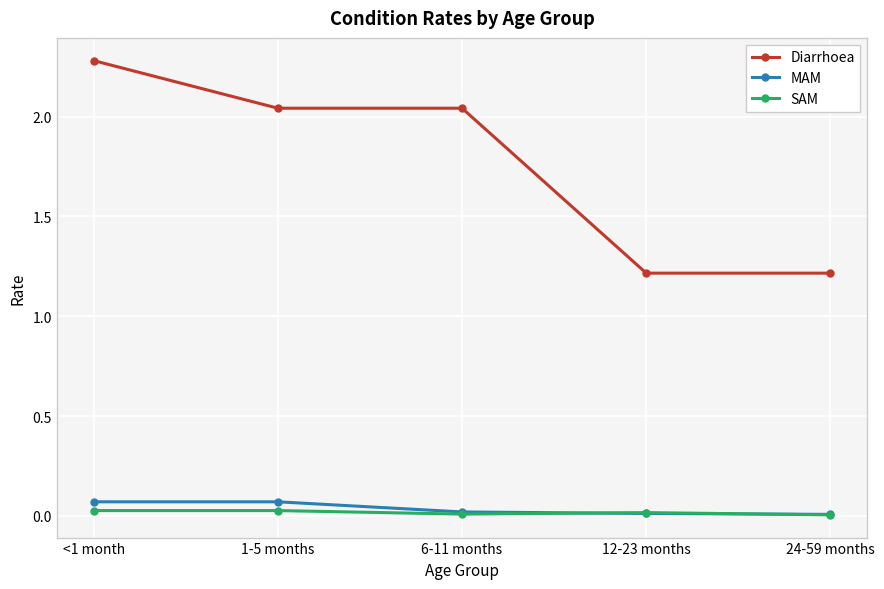

What are all the series names shown in the legend?

Diarrhoea, MAM, SAM